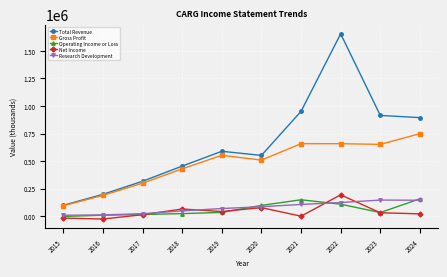

True or false: Net Income has more than 0 points higher than both neighbors.

True